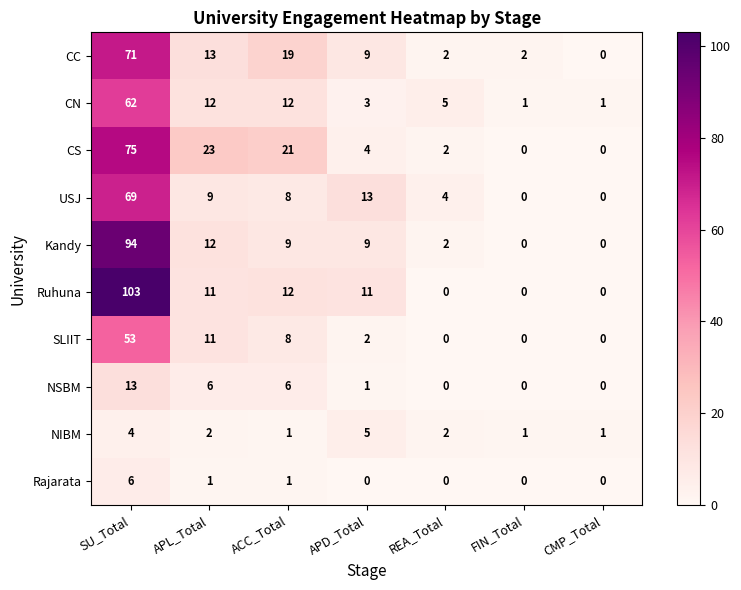

True or false: Rajarata has a value of 6 at SU_Total.

True